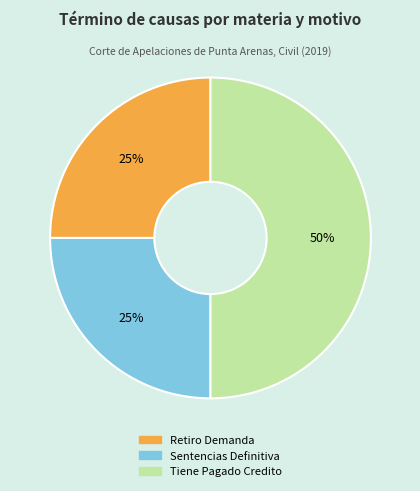

Is it true that Tiene Pagado Credito is 50% of the pie?

True